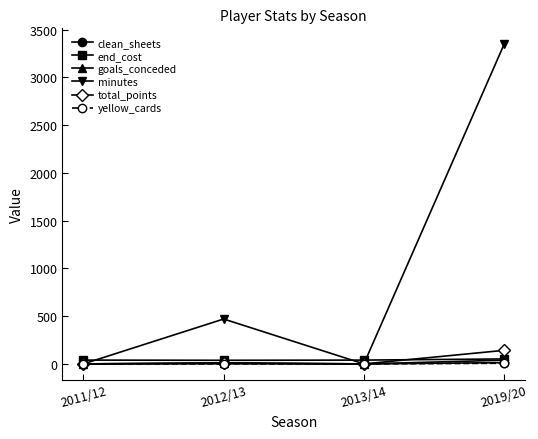

Does the chart have visible grid lines?

No